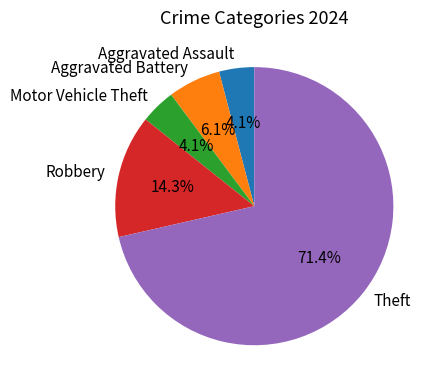

Which slice is the largest?

Theft